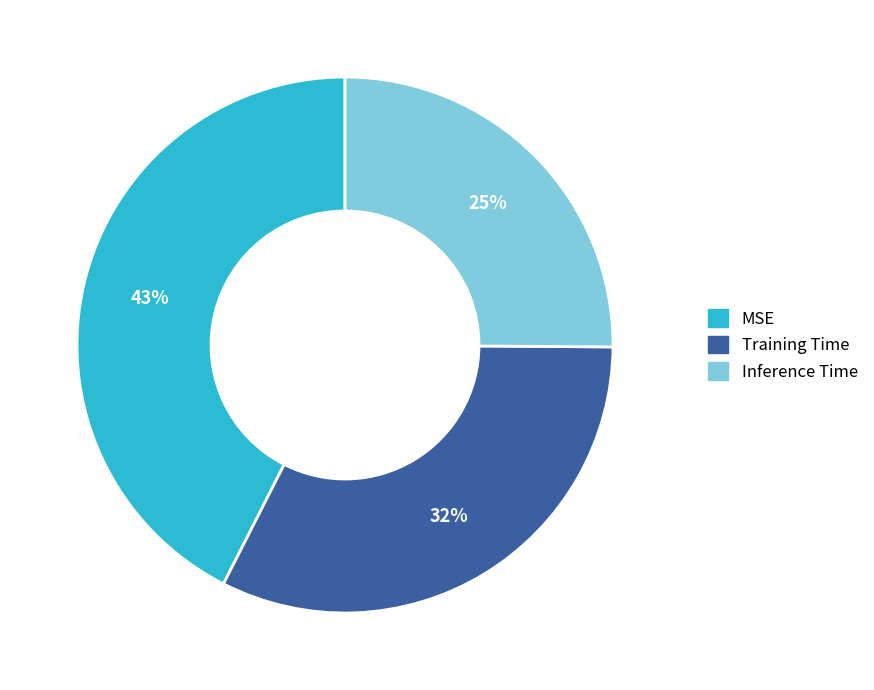

How many slices are in this pie chart?

3